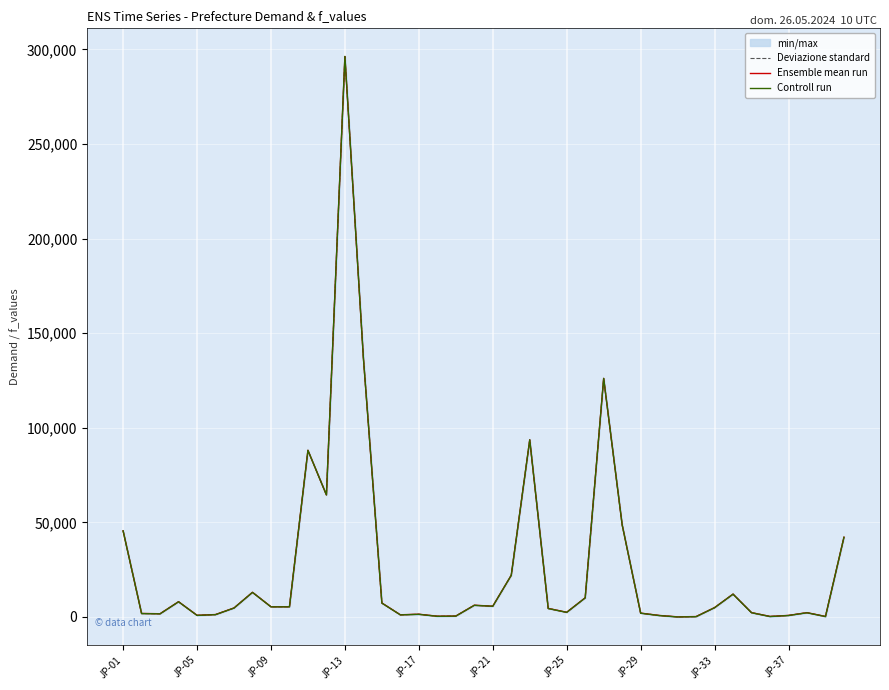

The Deviazione standard series shows 48741.1 at 27. True or false?

True